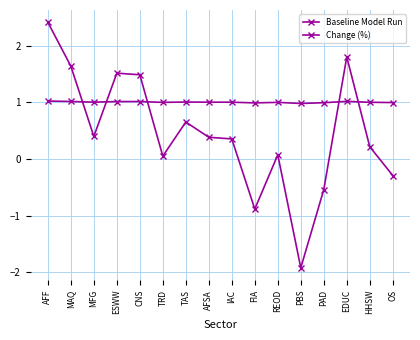

List the labels in order of Baseline Model Run value, smallest first.

PBS, FIA, PAD, OS, TRD, REOD, HHSW, IAC, AFSA, MFG, TAS, CNS, ESWW, MAQ, EDUC, AFF